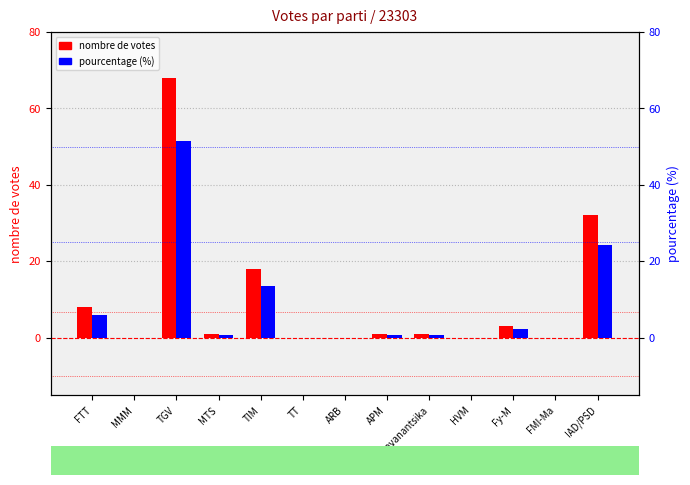

True or false: nombre de votes has a value of 1.0 at APM.

True